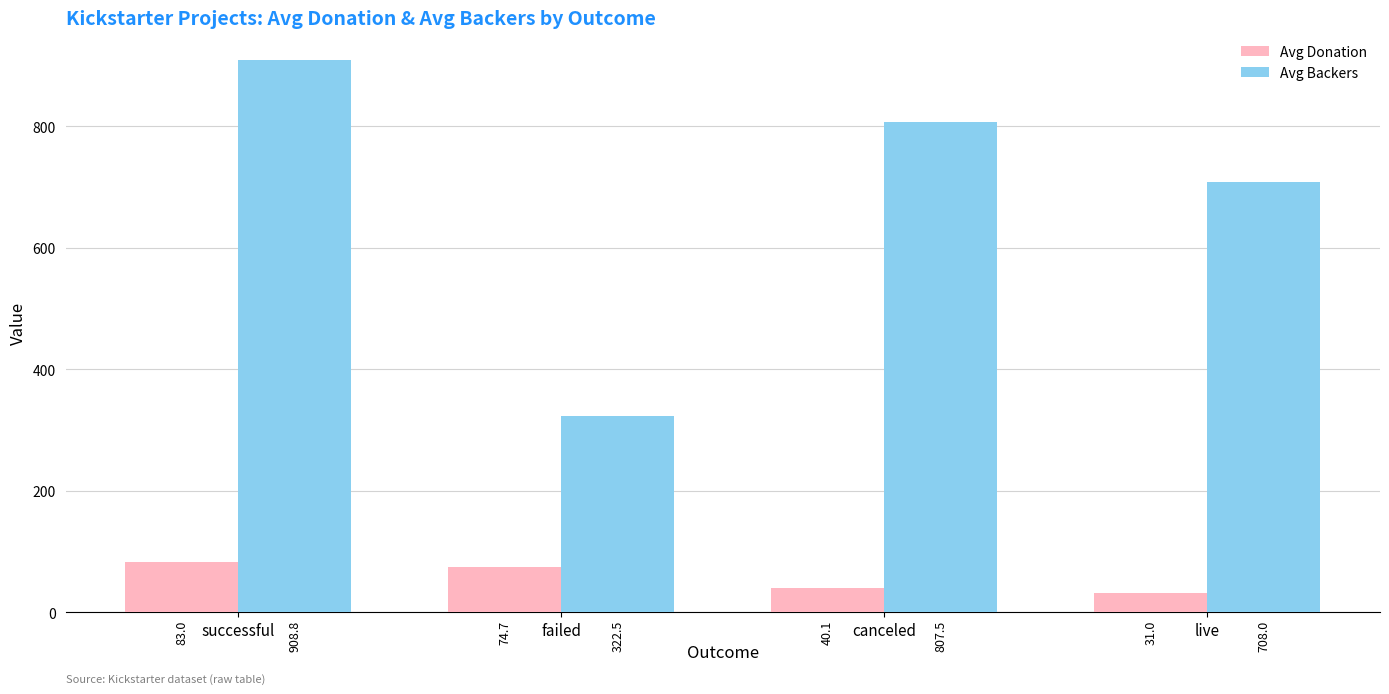

What is the label of the 2nd bar from the right?

canceled